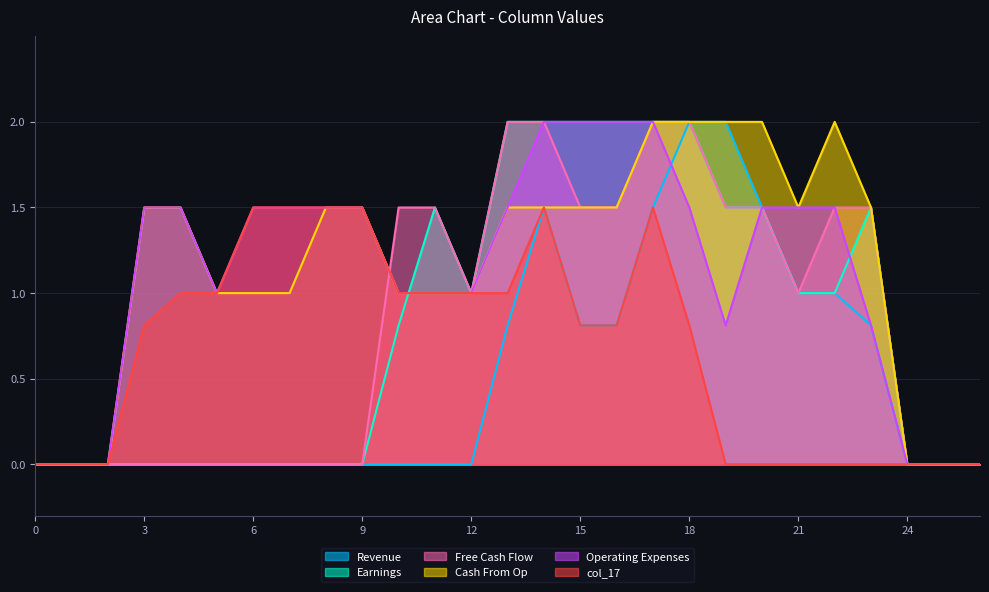

Between 9 and 10, which series saw the biggest shift?

col_14